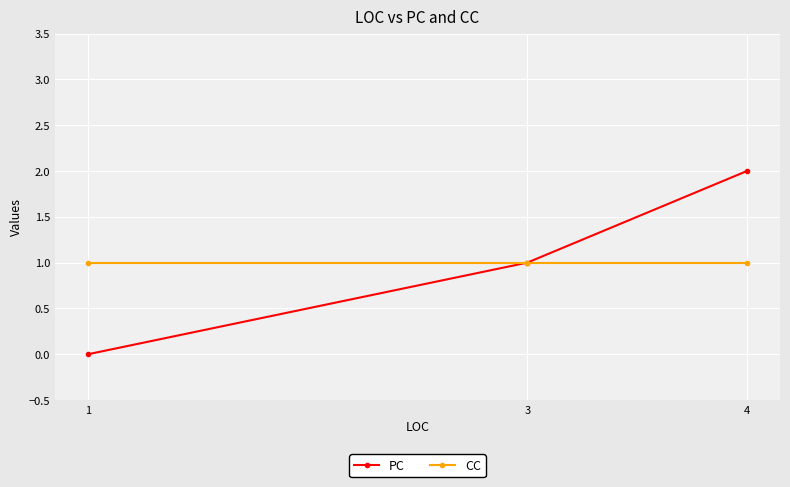

Reading left to right, list all the values displayed in this chart.

PC: 0	1	2
CC: 1	1	1